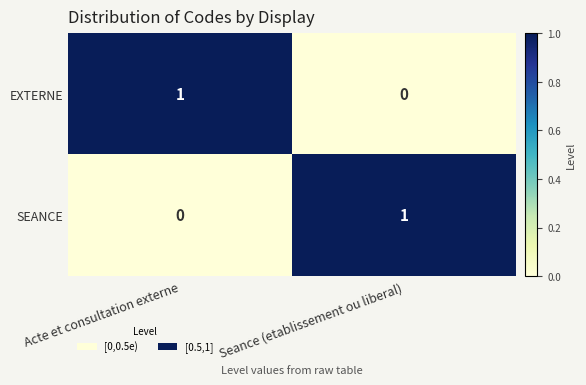

Reading left to right, what are all the values shown in this chart?

EXTERNE: 1	0
SEANCE: 0	1